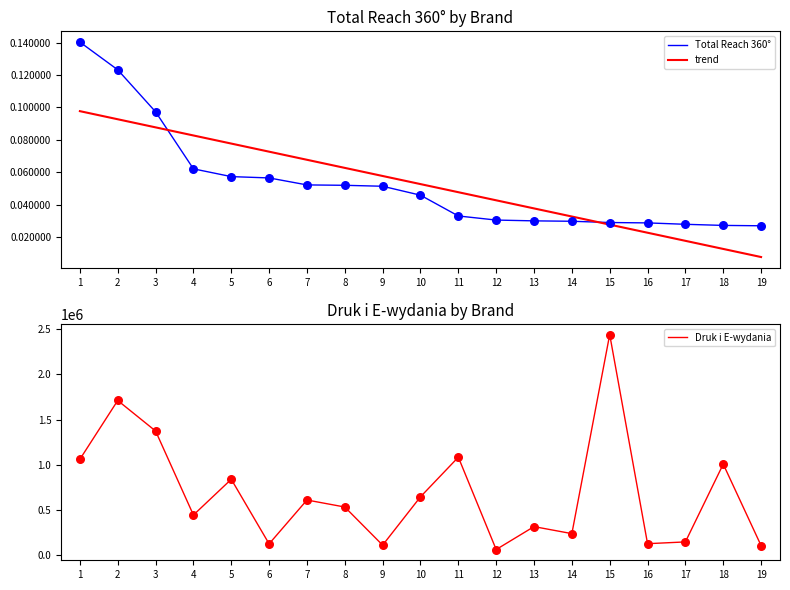

At how many categories does at least one series exceed 2216321?

1